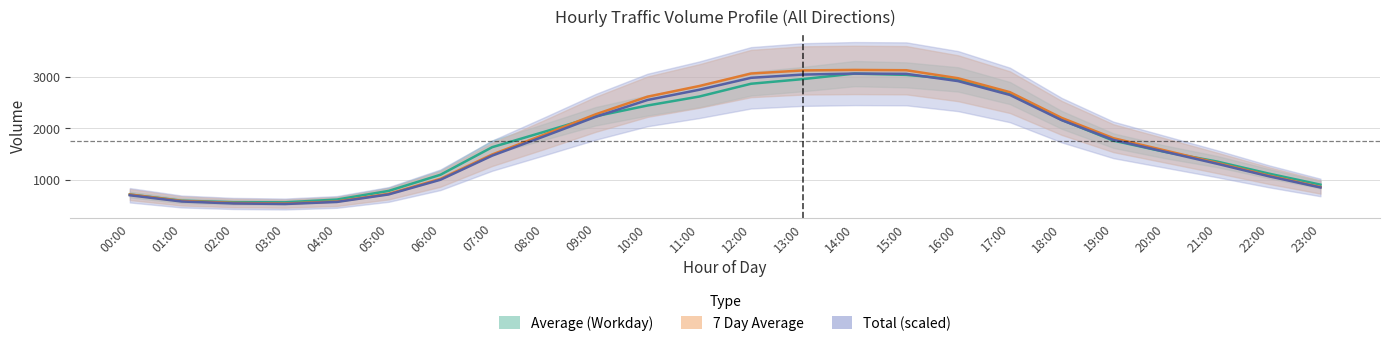

What is the difference between the highest and lowest values at 10:00?

171.0